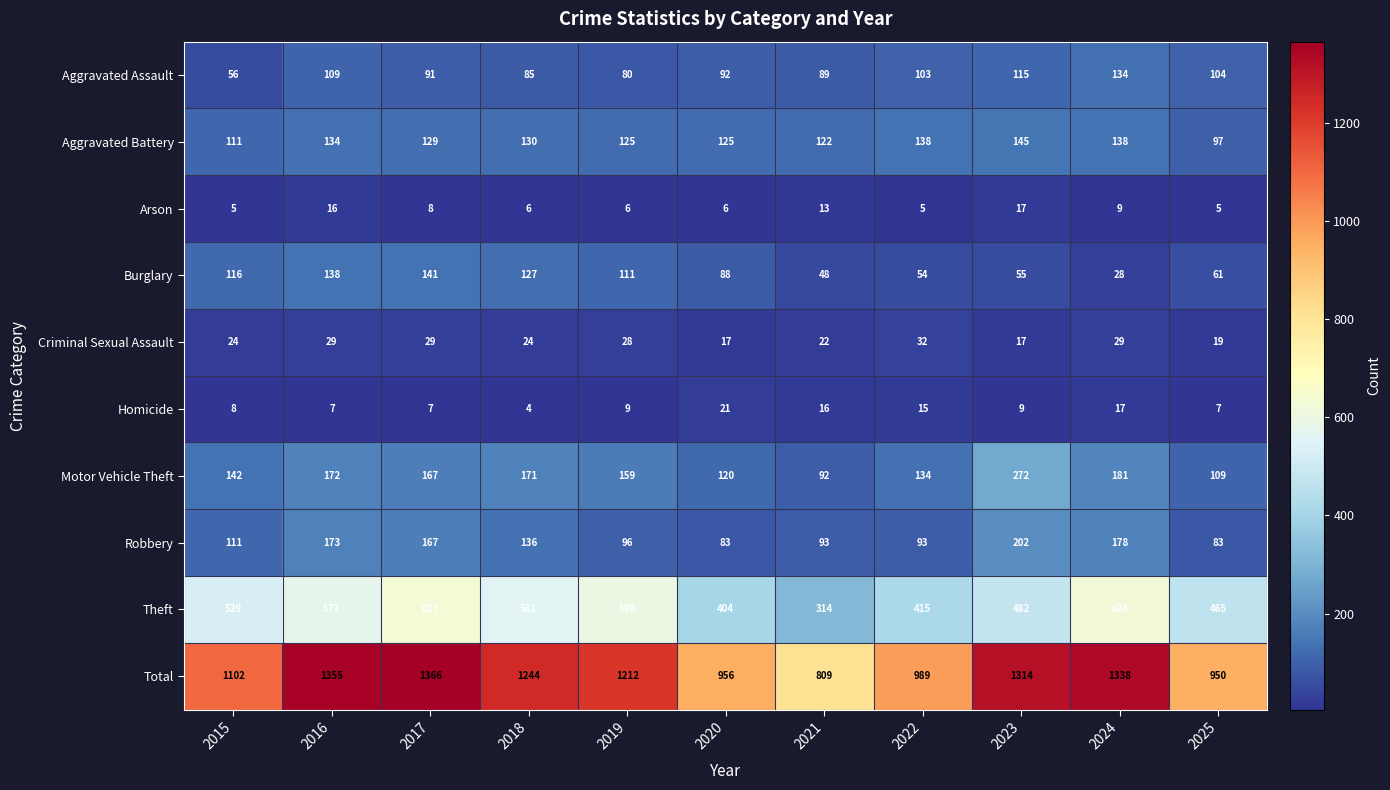

Is it true that Robbery equals 173 at 2016?

True